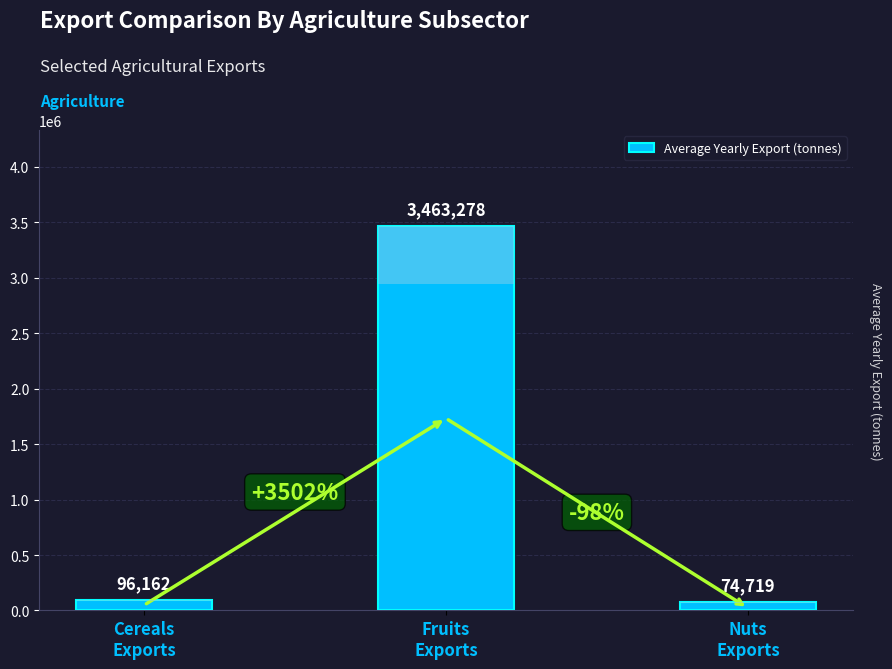

What is the label of the 2nd bar from the left?

Fruits
Exports